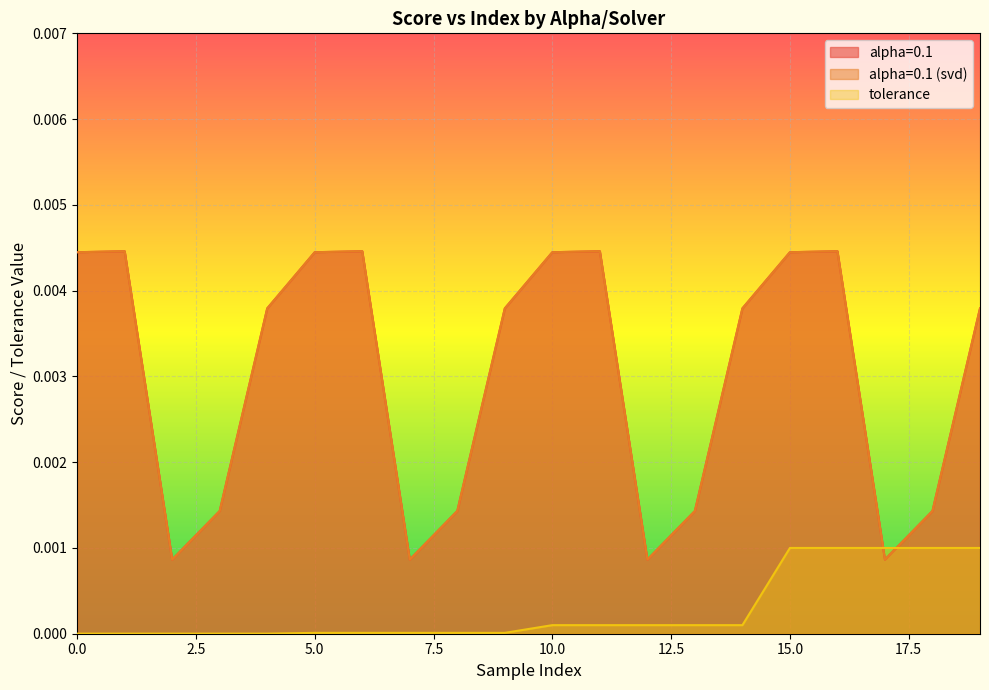

List the labels in order of tolerance value, largest first.

15, 16, 17, 18, 19, 10, 11, 12, 13, 14, 5, 6, 7, 8, 9, 0, 1, 2, 3, 4